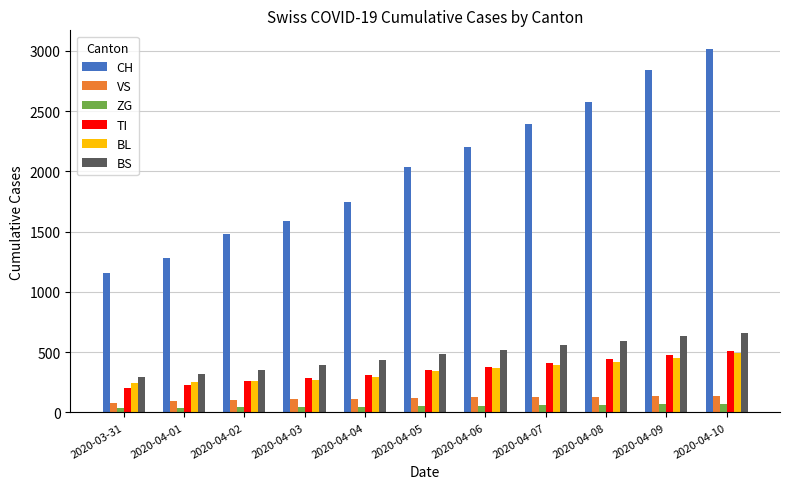

Is the value of VS at 2020-04-07 greater than the value of BL at 2020-04-10?

No